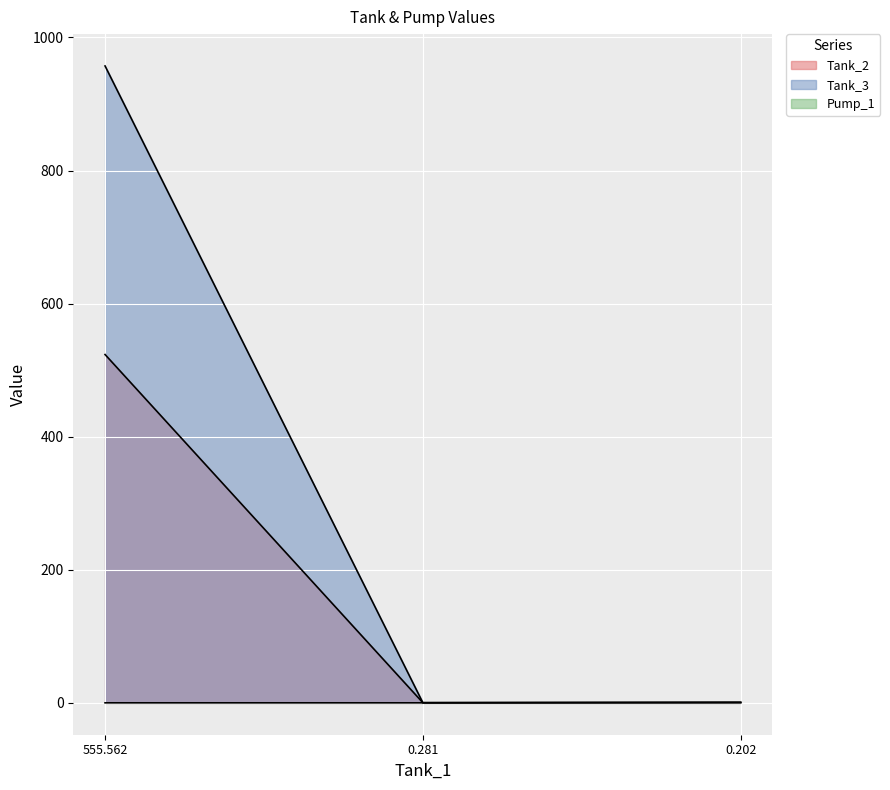

Which series has the largest total across all categories?

Tank_3